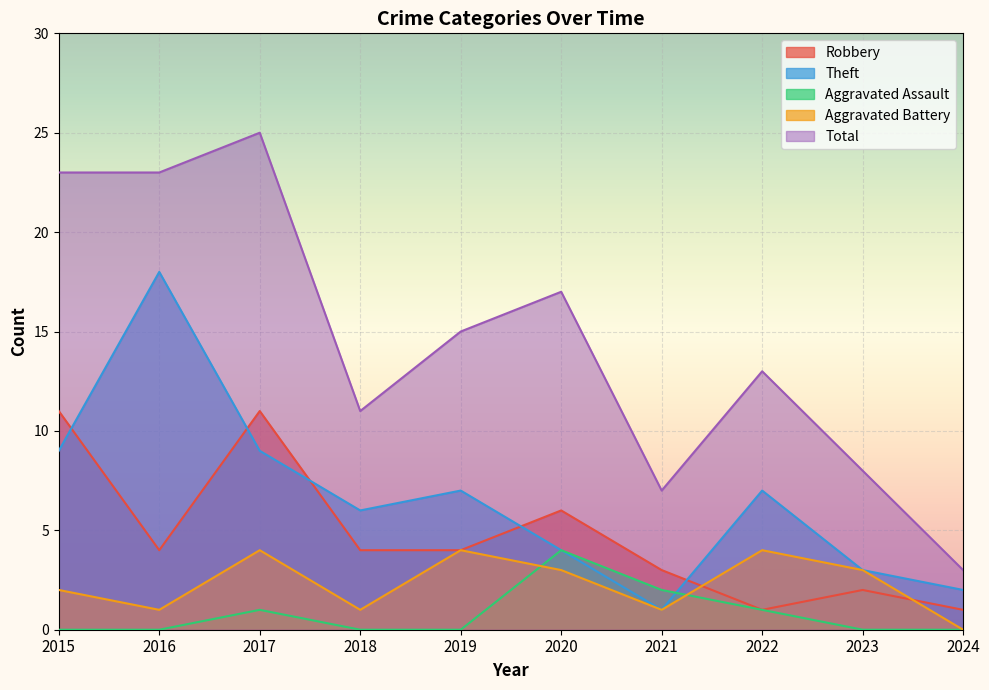

What is the greatest value displayed?

25